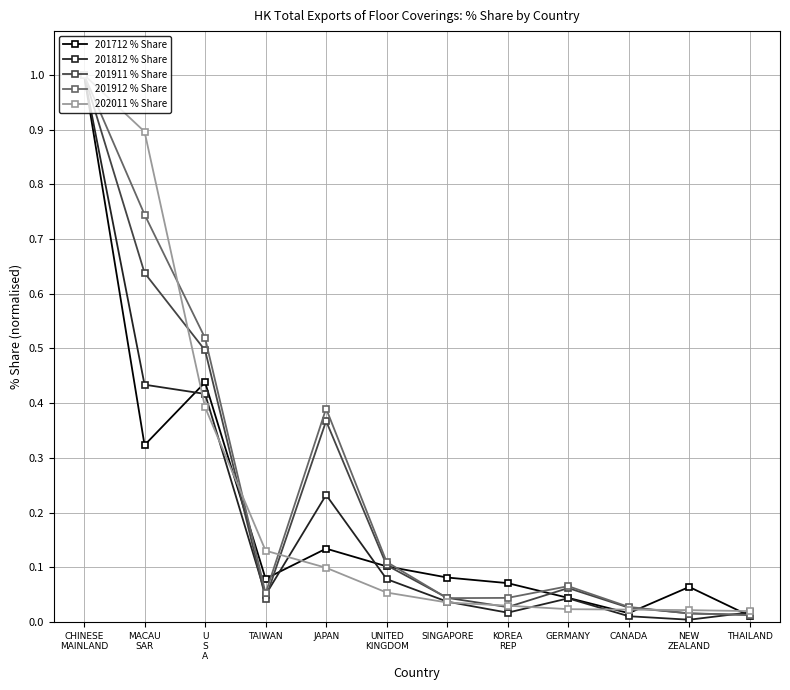

Is the value of 201812 % Share at MACAU
SAR greater than the value of 201912 % Share at UNITED
KINGDOM?

Yes